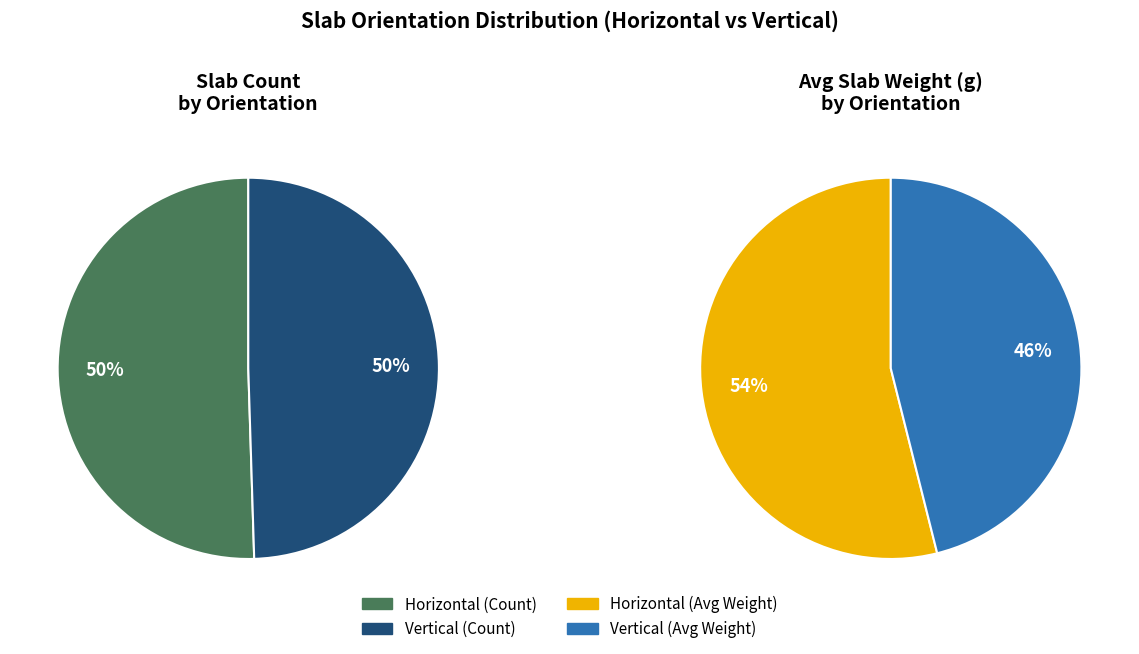

What percentage is the Vertical slice, to the nearest percent?

50%